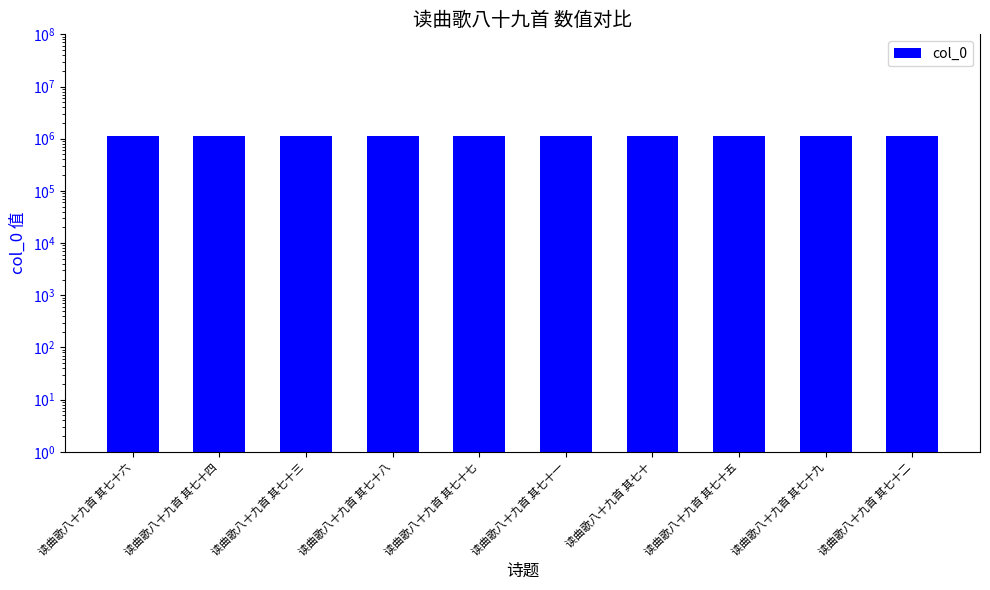

What is the value of the 1st bar from the left?

1145431